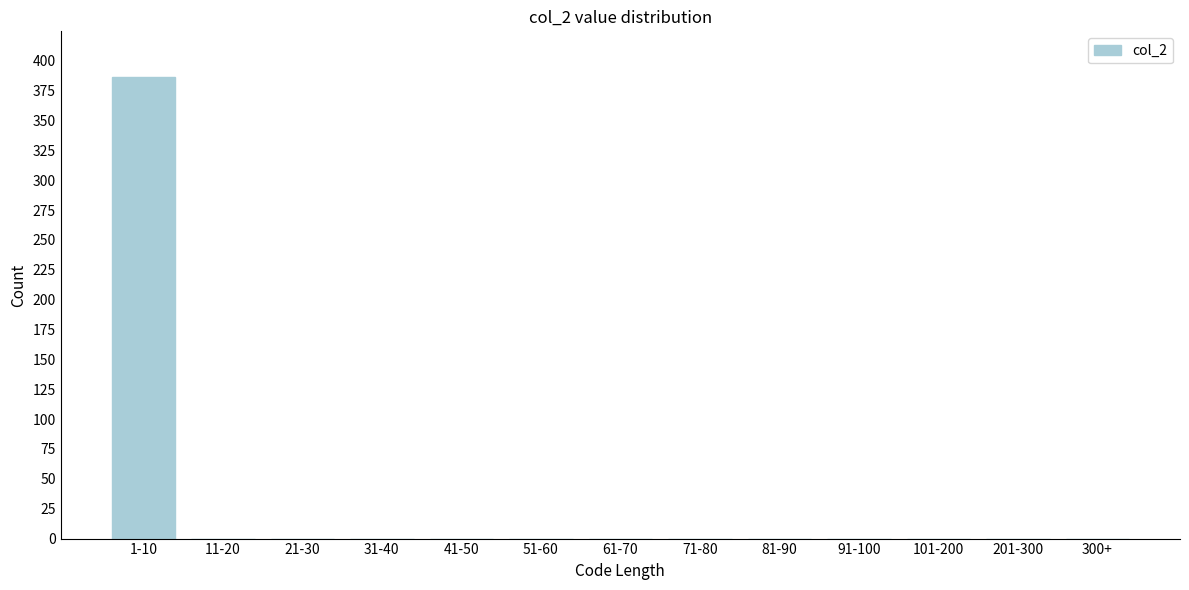

Reading left to right, what are all the values shown in this chart?

1-10=386	11-20=0	21-30=0	31-40=0	41-50=0	51-60=0	61-70=0	71-80=0	81-90=0	91-100=0	101-200=0	201-300=0	300+=0